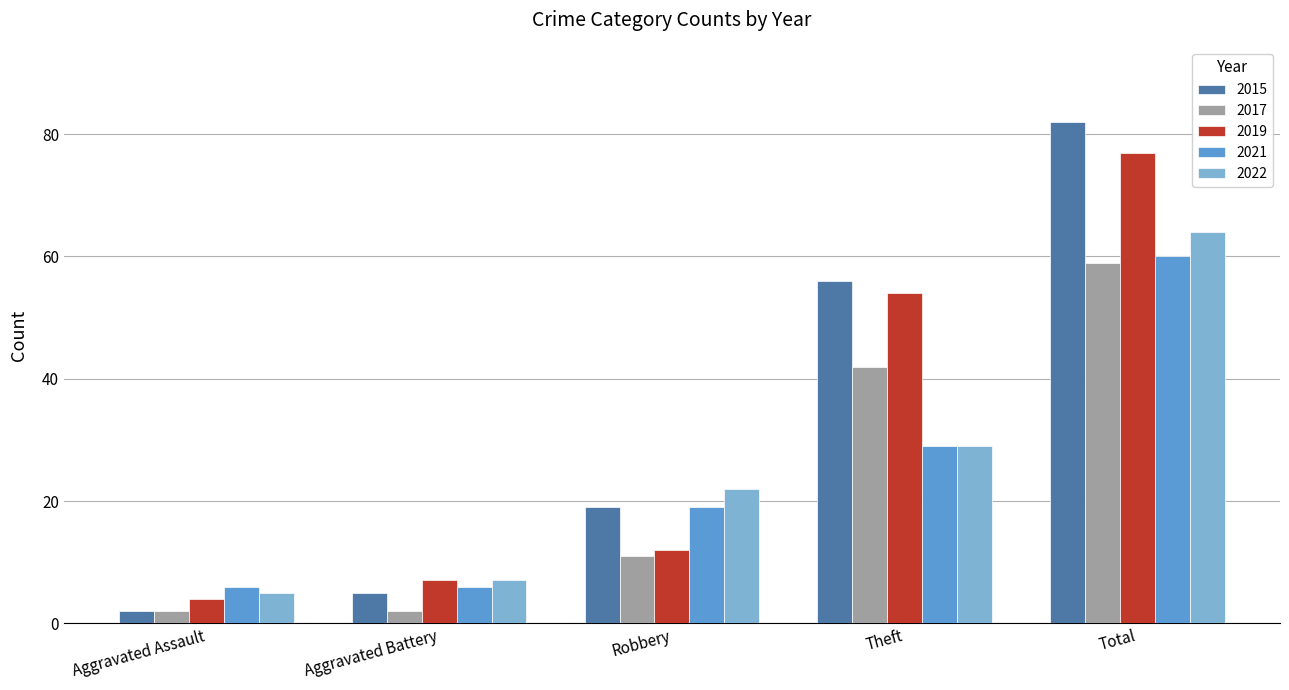

Reading right to left, what are all the values shown in this chart?

2015: Total=82	Theft=56	Robbery=19	Aggravated Battery=5	Aggravated Assault=2
2017: Total=59	Theft=42	Robbery=11	Aggravated Battery=2	Aggravated Assault=2
2019: Total=77	Theft=54	Robbery=12	Aggravated Battery=7	Aggravated Assault=4
2021: Total=60	Theft=29	Robbery=19	Aggravated Battery=6	Aggravated Assault=6
2022: Total=64	Theft=29	Robbery=22	Aggravated Battery=7	Aggravated Assault=5